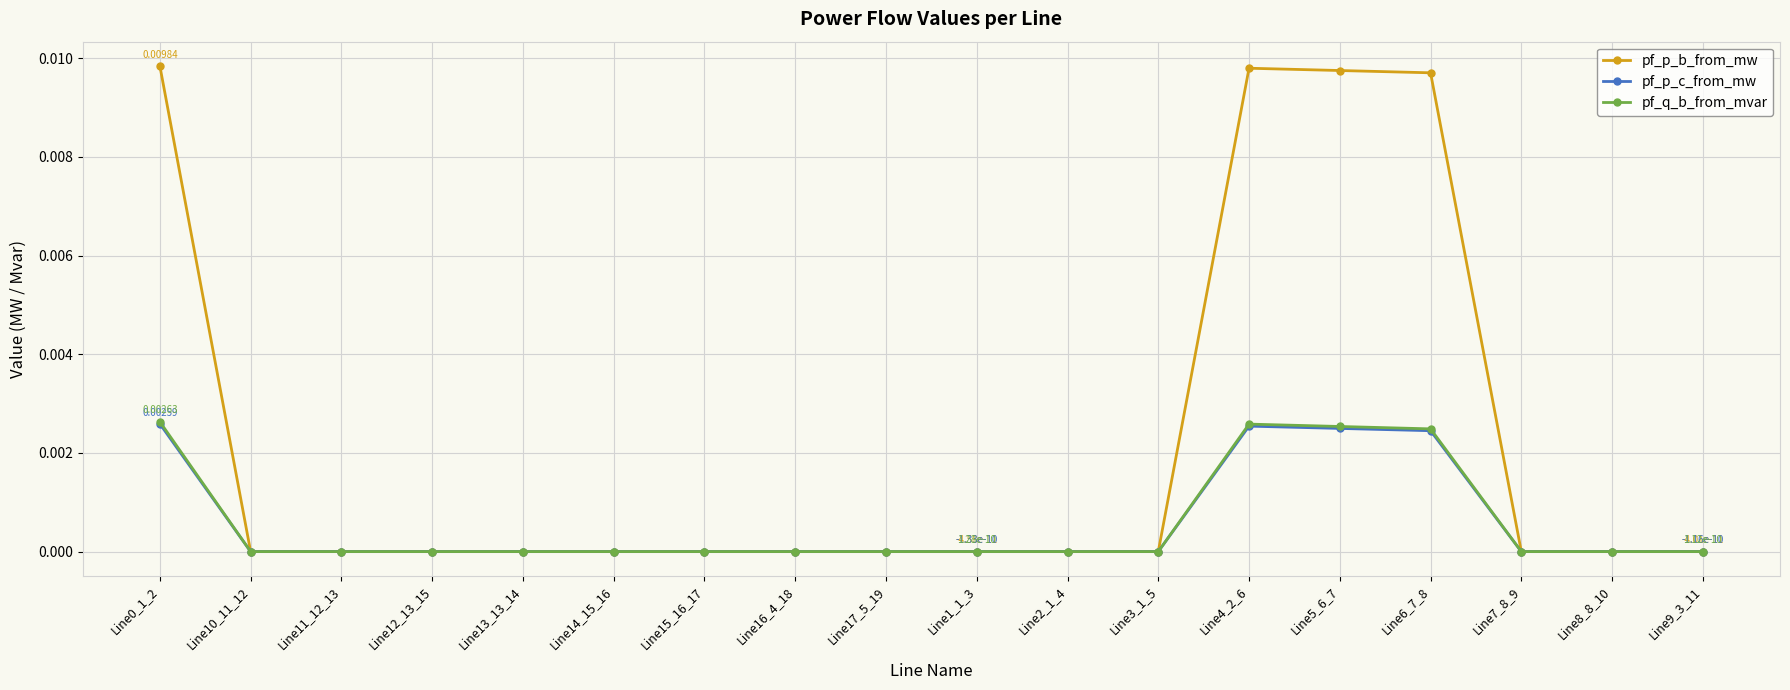

Between Line0_1_2 and Line13_13_14, which series saw the biggest shift?

pf_p_b_from_mw